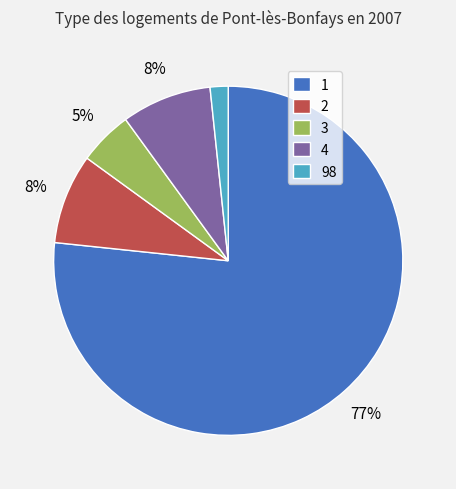

To the nearest percent, what percentage of the pie is 4?

8%